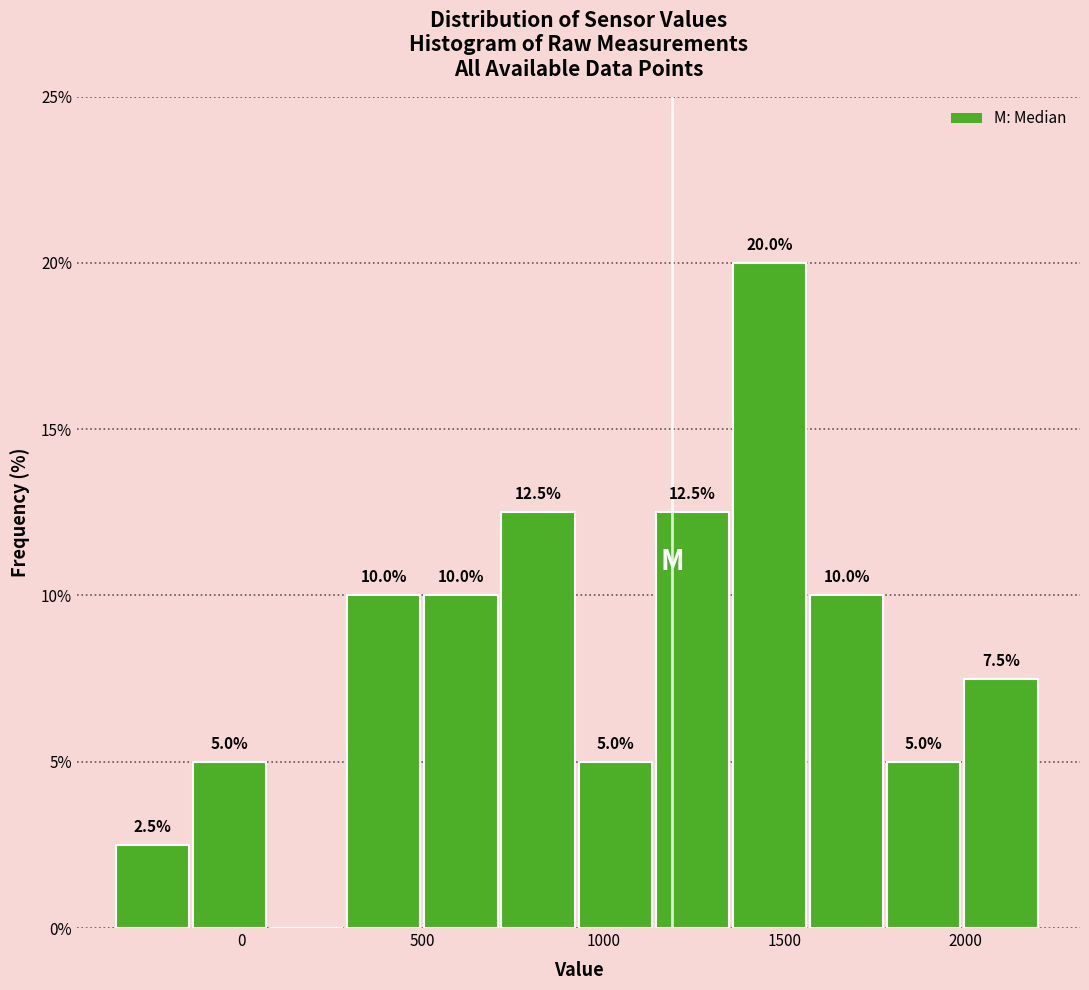

Which range on the x-axis has the tallest bar?

1350 to 1550